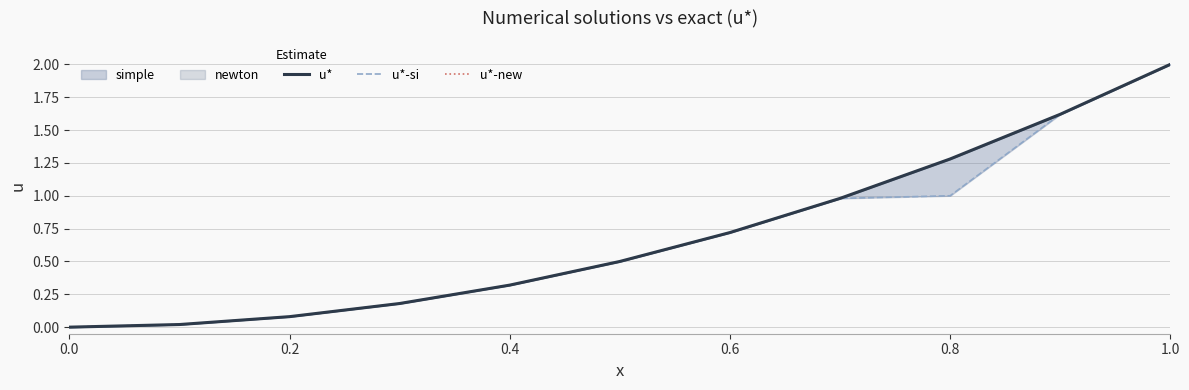

What is the value of the u*-new point at the 7th from the left?

0.7